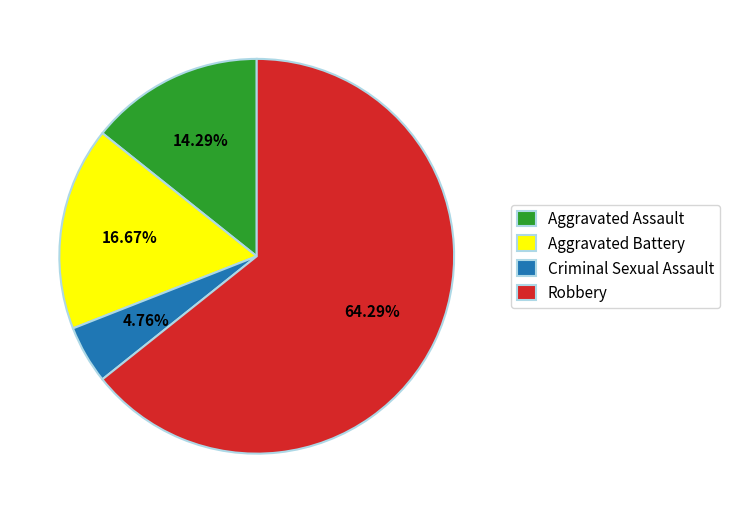

Approximately how many times larger is the value at Aggravated Battery compared to Robbery?

0.3